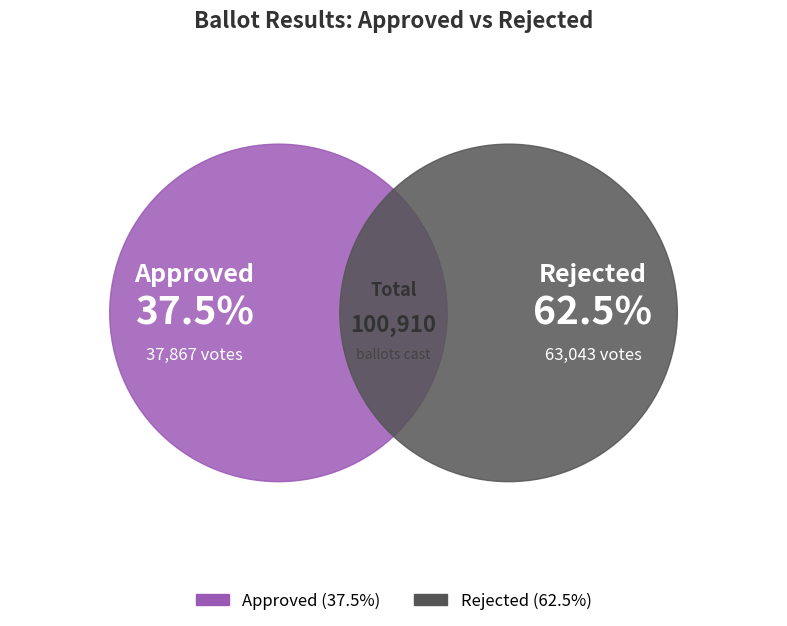

Does approved represent more than half of the total?

No